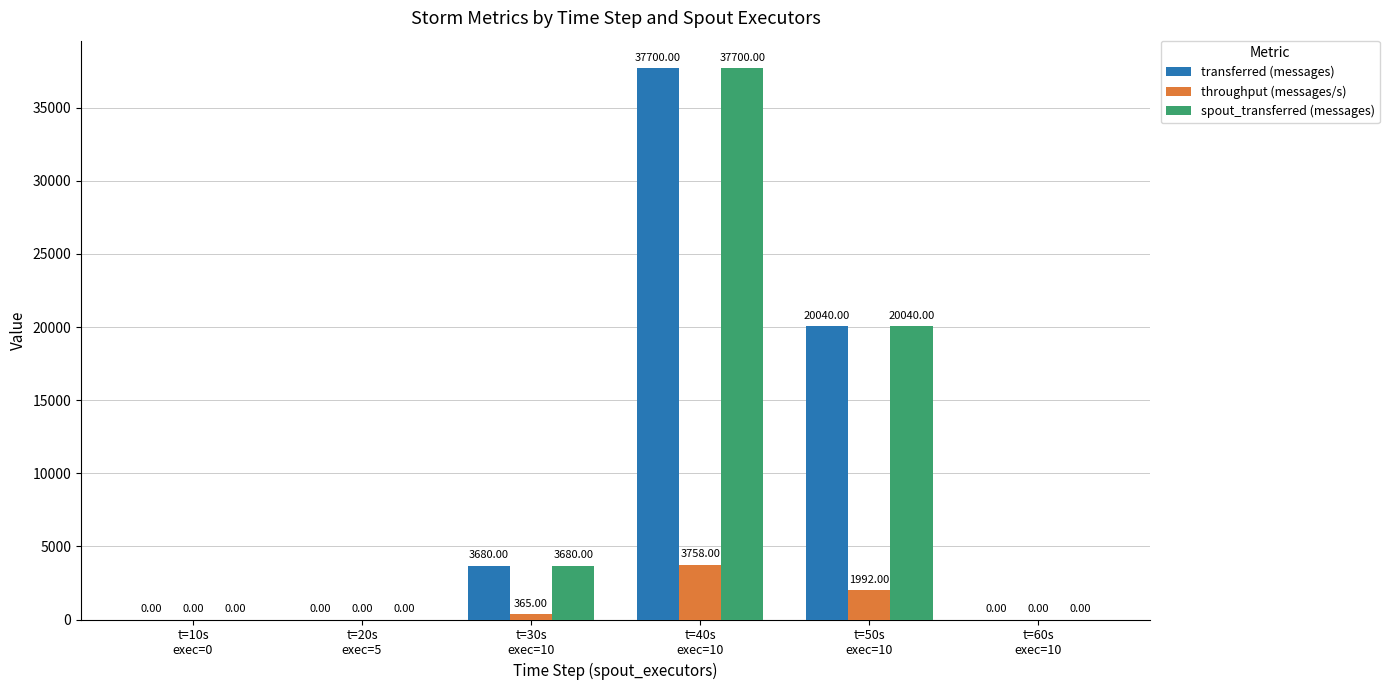

What is the sum of all transferred (messages) values?

61420